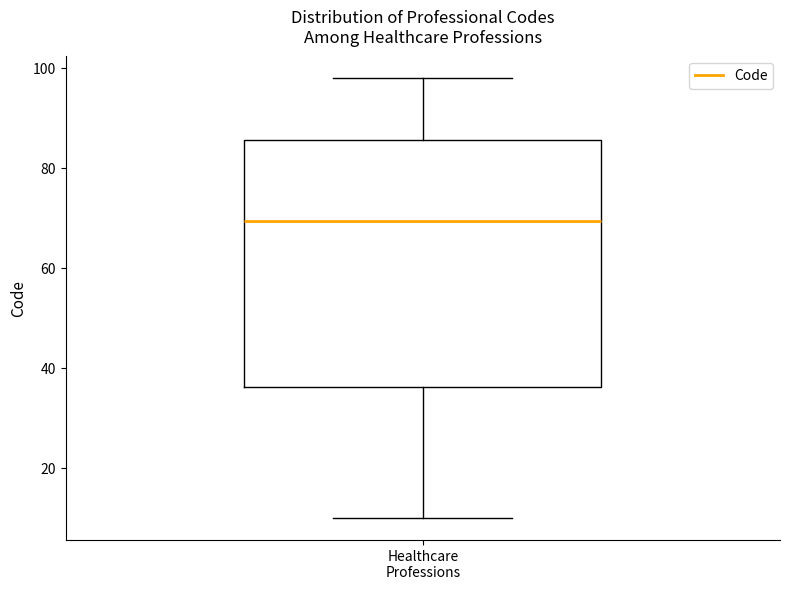

Read this box plot against the y-axis: the position of the median line, the range covered by the box, and the ends of both whiskers. The values are not printed on the chart, so give them approximately, as read against the axis.

median 70, box 36 to 86, whiskers 10 to 98